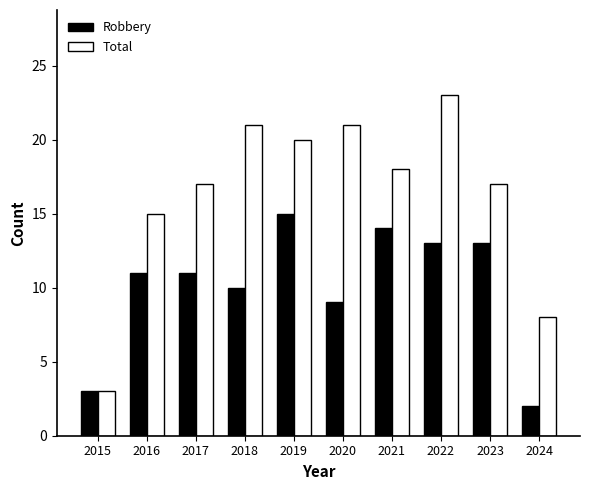

How many data points does each series have?

10